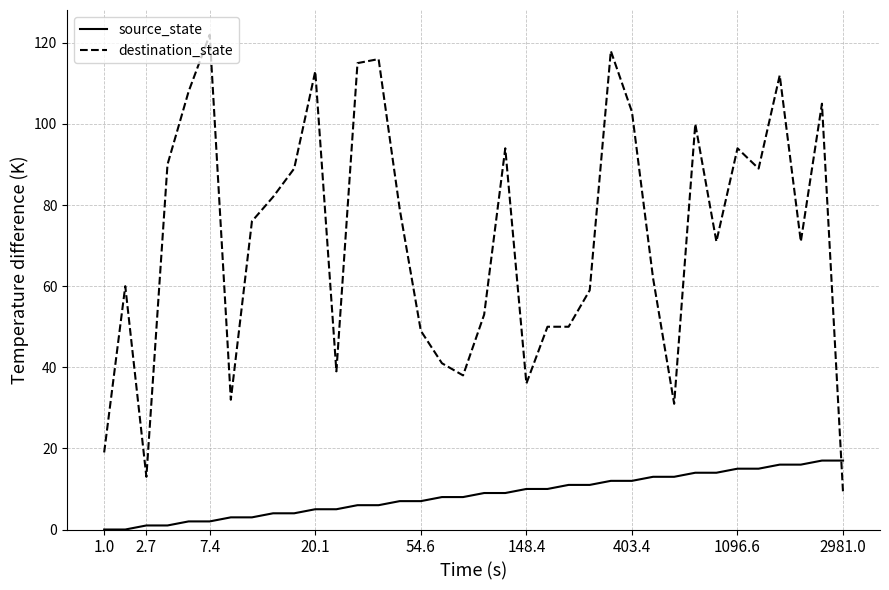

What is the maximum value shown in the chart?

122